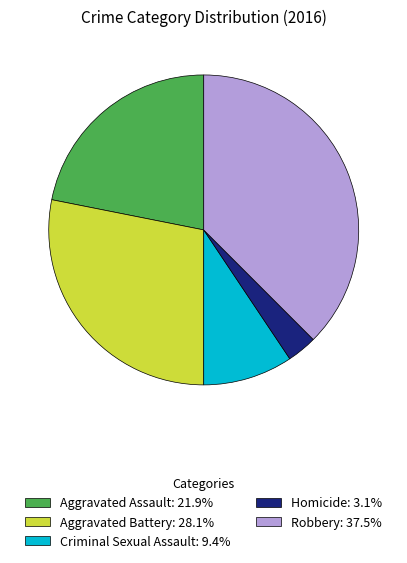

Which category has the smallest portion of the pie?

Homicide